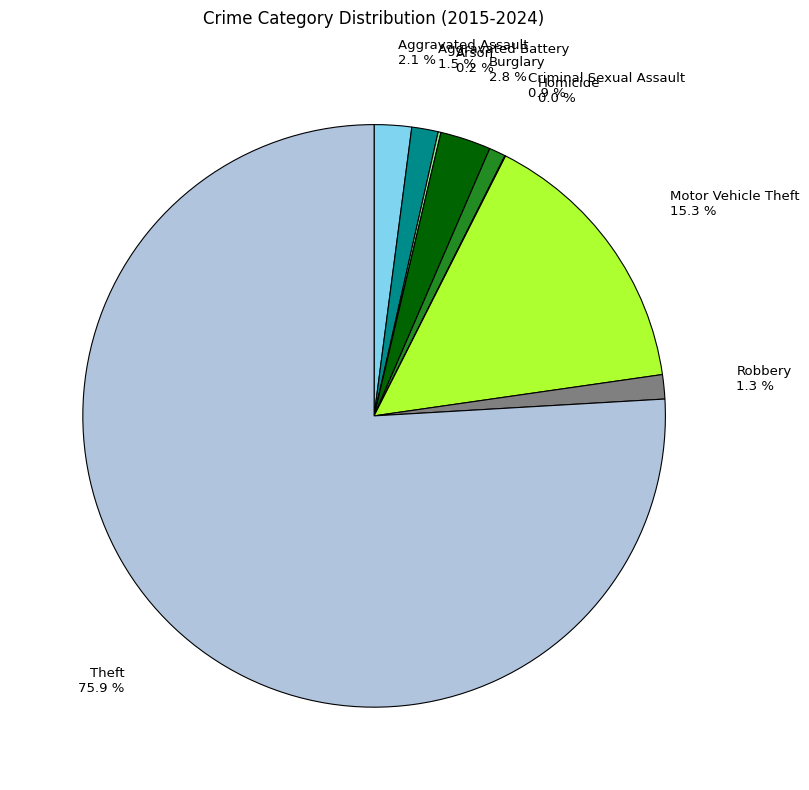

Does any single category account for the majority?

Yes